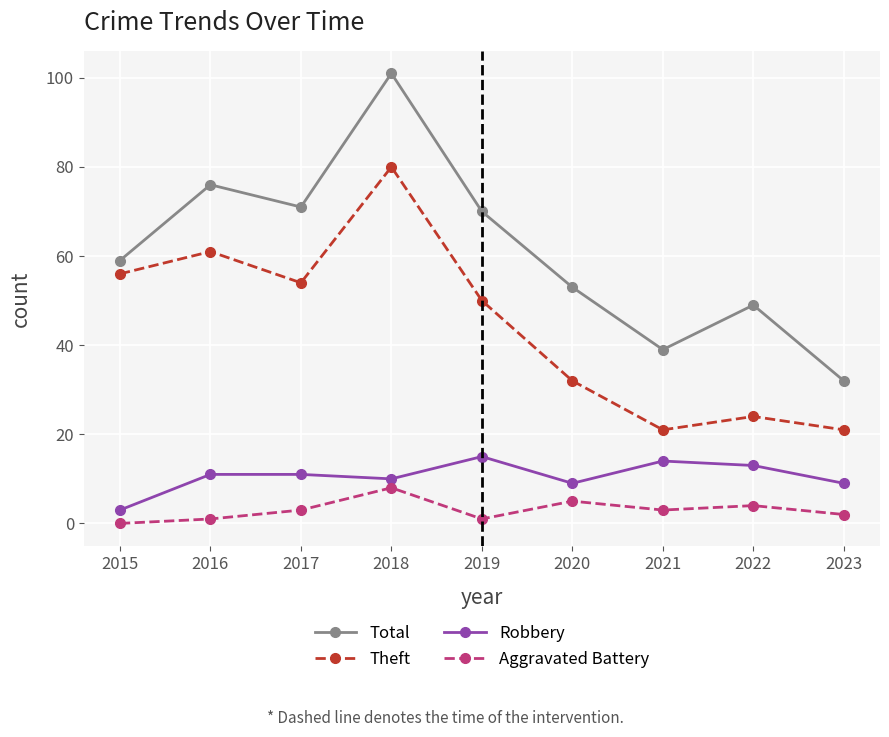

What is the value of the Theft point at the 4th from the left?

80